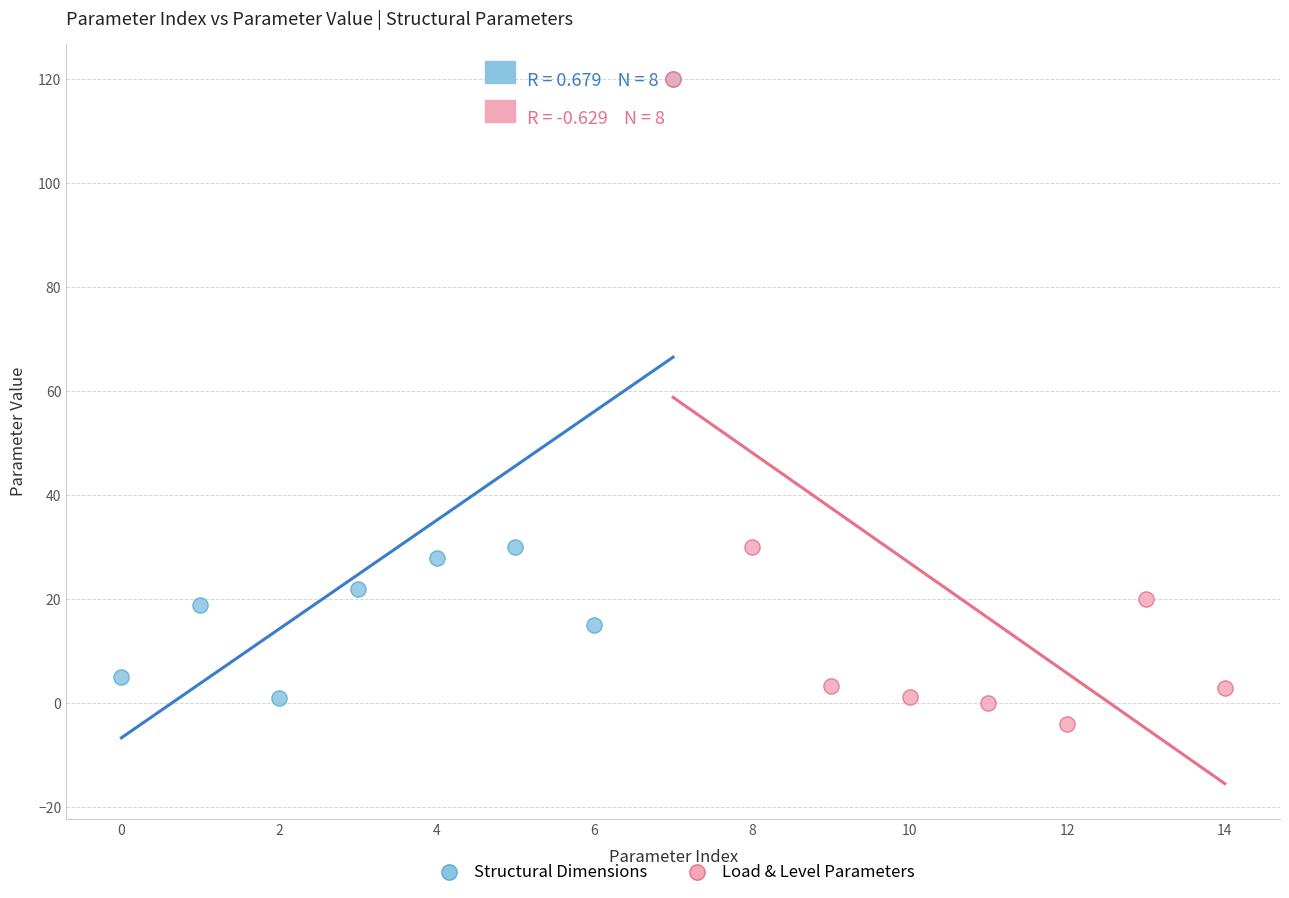

What are all the series names shown in the legend?

Structural Dimensions, Load & Level Parameters